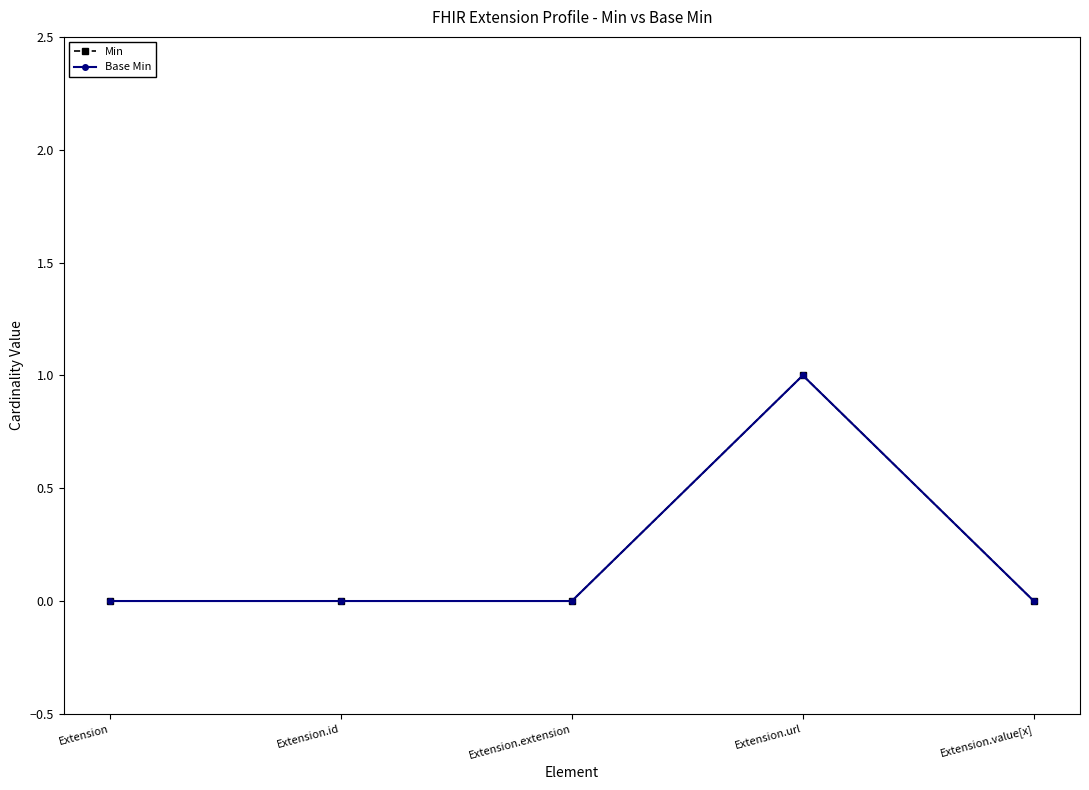

True or false: Min and Base Min cross at least once.

False